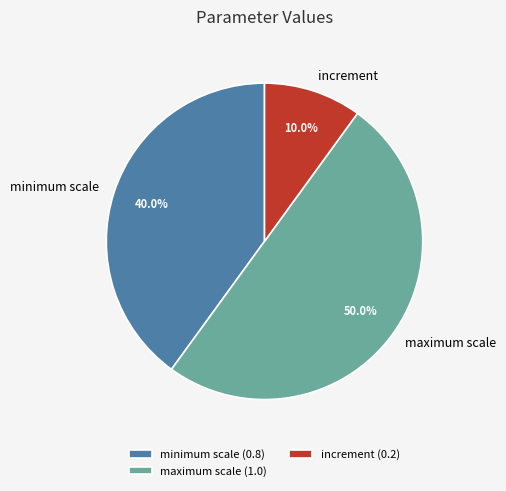

What percentage is the maximum scale slice, to the nearest percent?

50%